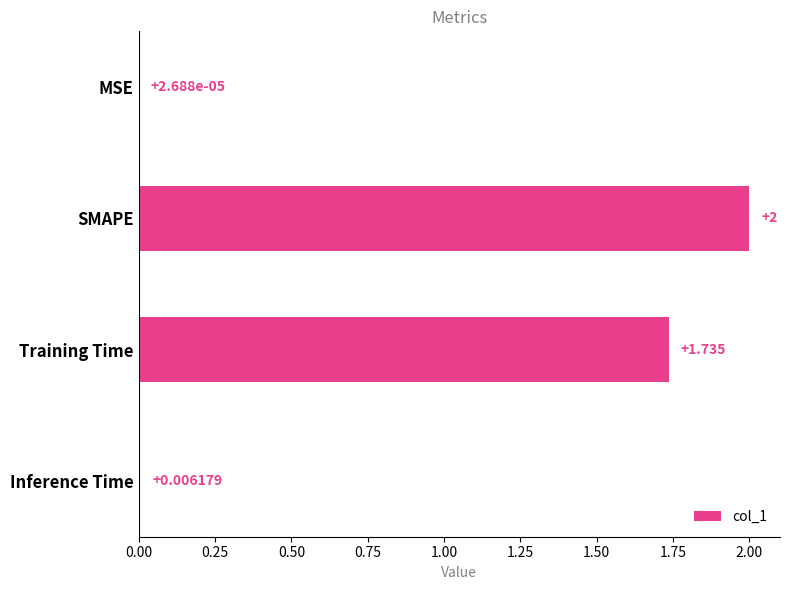

Which has a higher value, MSE or Training Time?

Training Time